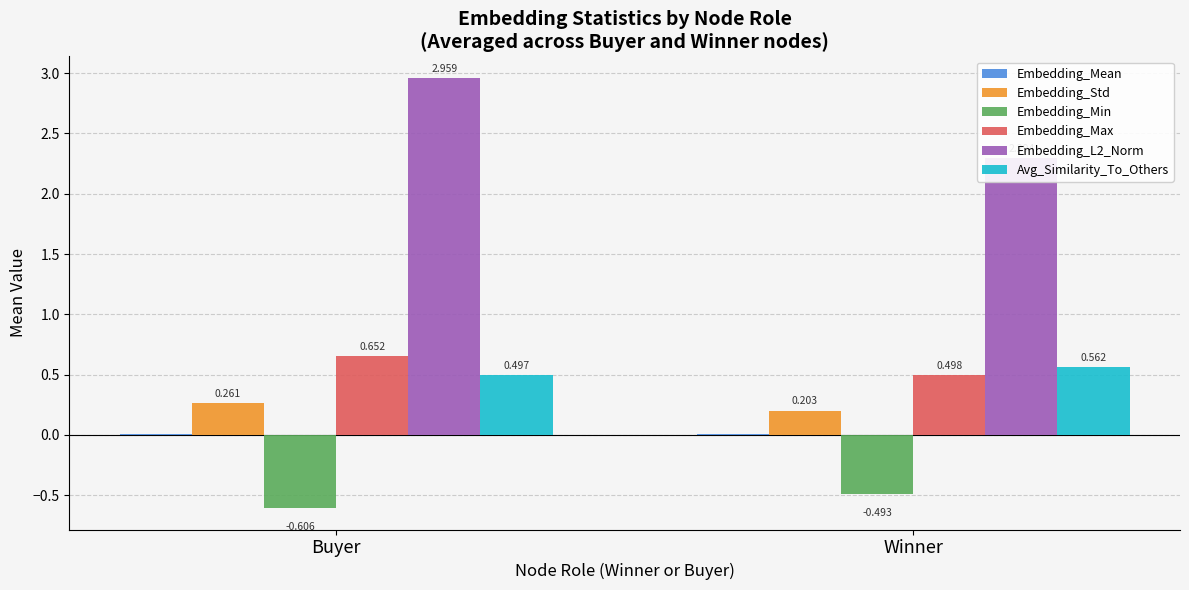

True or false: Embedding_Std has a value of 0.1 at Winner.

False